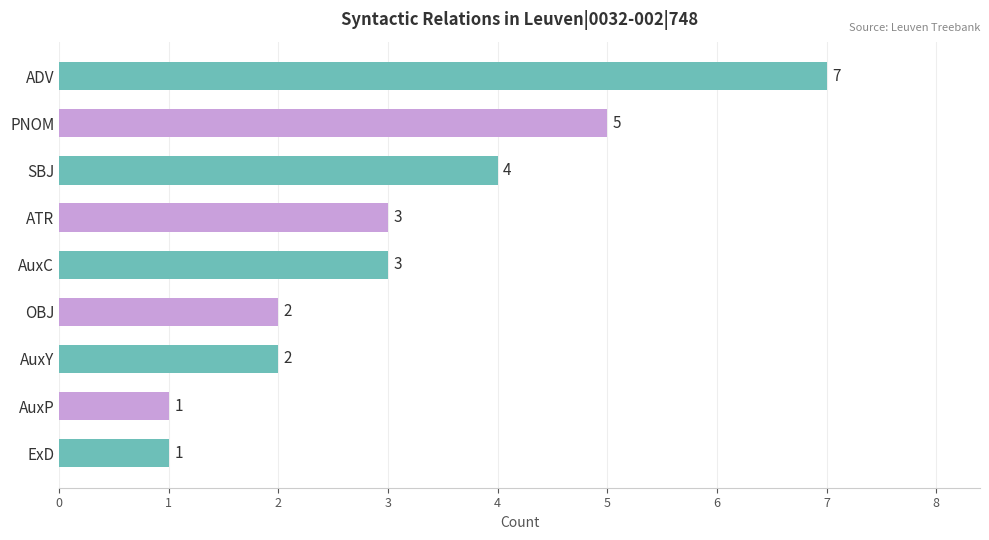

What is the label of the 4th bar from the top?

ATR